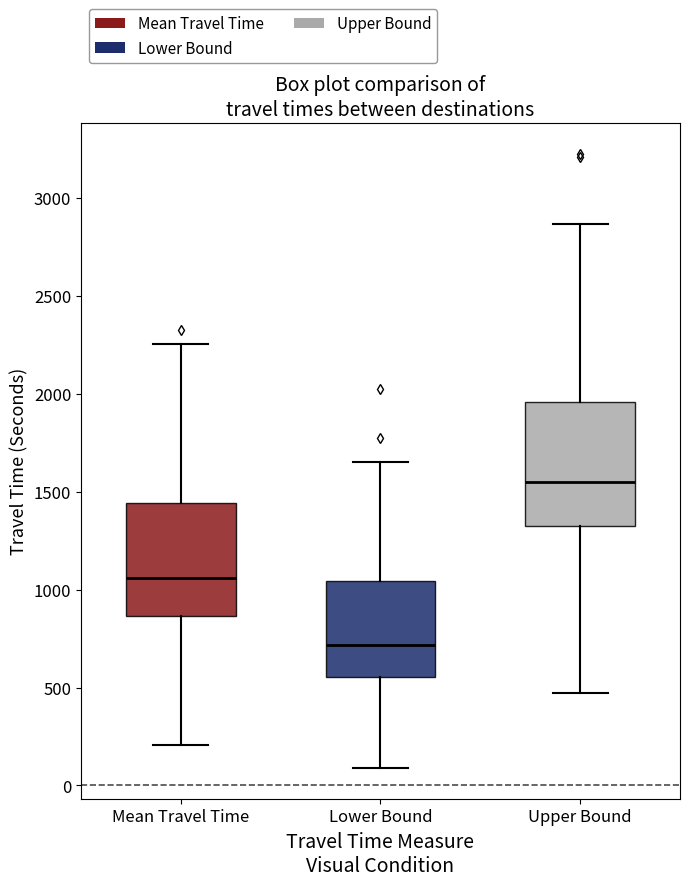

Which box has the highest median line?

Upper Bound